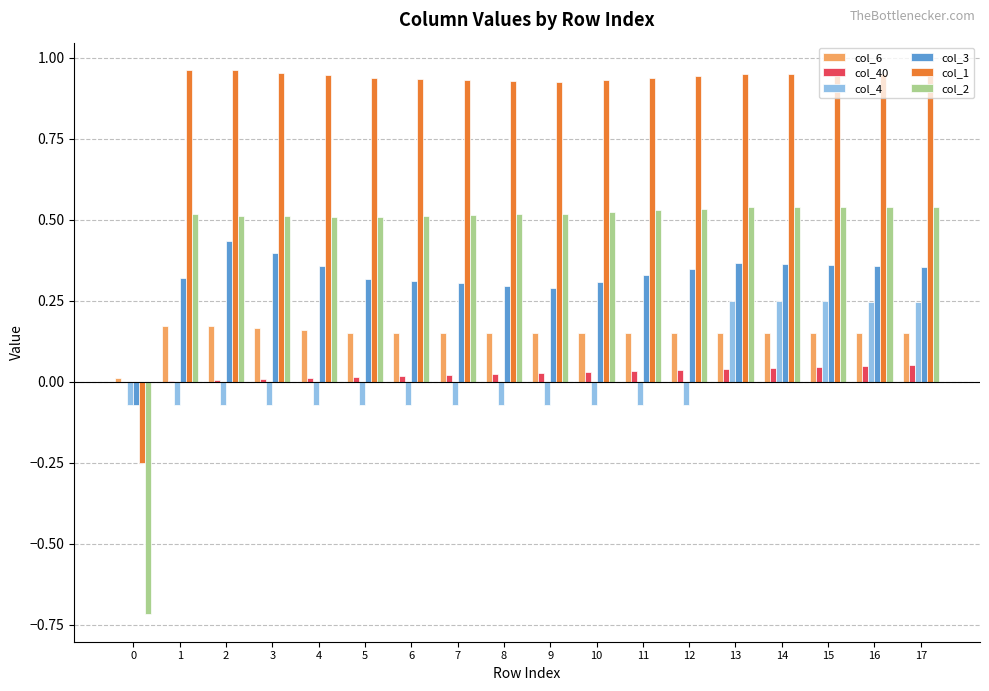

The col_3 series shows 0.5 at 1. True or false?

False